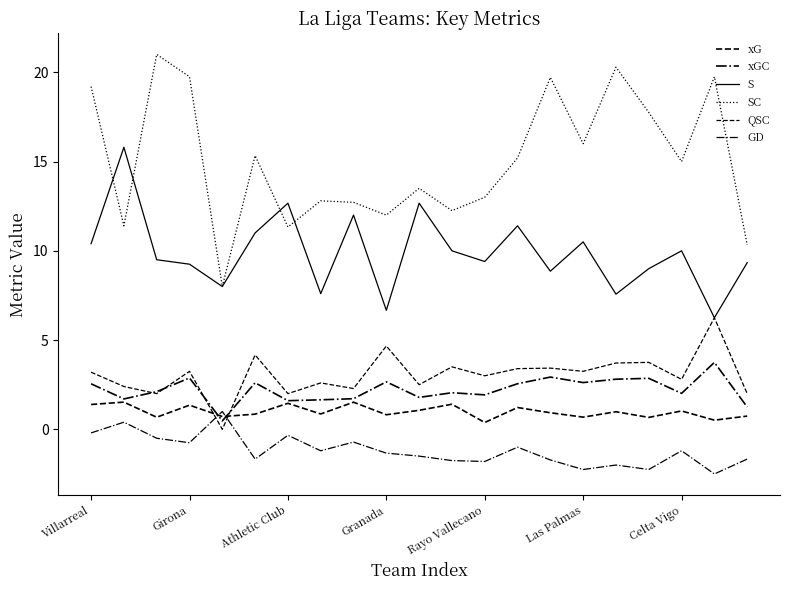

Does the chart have visible grid lines?

No